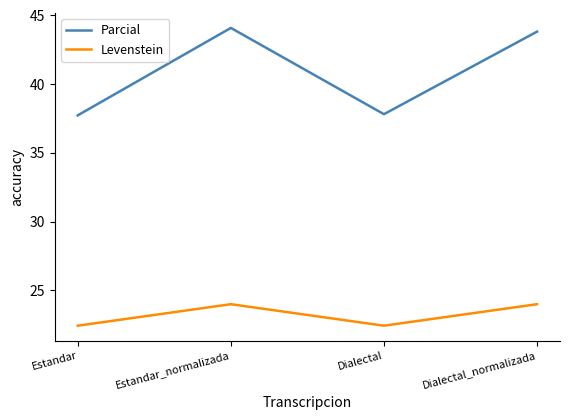

List the series in order of their peak value, highest first.

Parcial, Levenstein